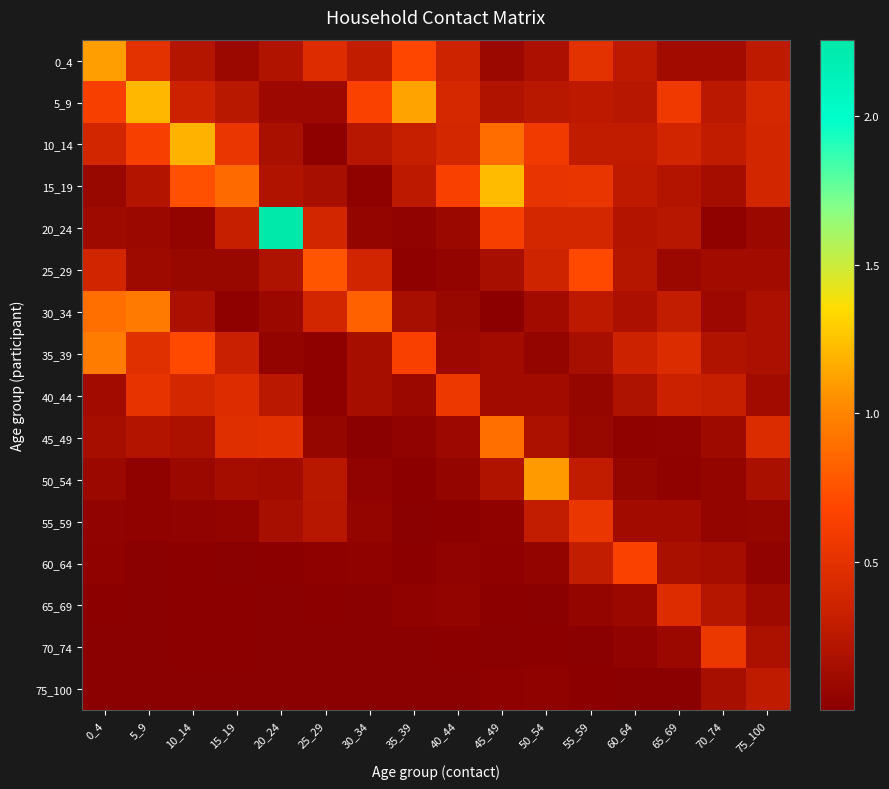

What is the difference between the highest and lowest values at 30_34?

0.8